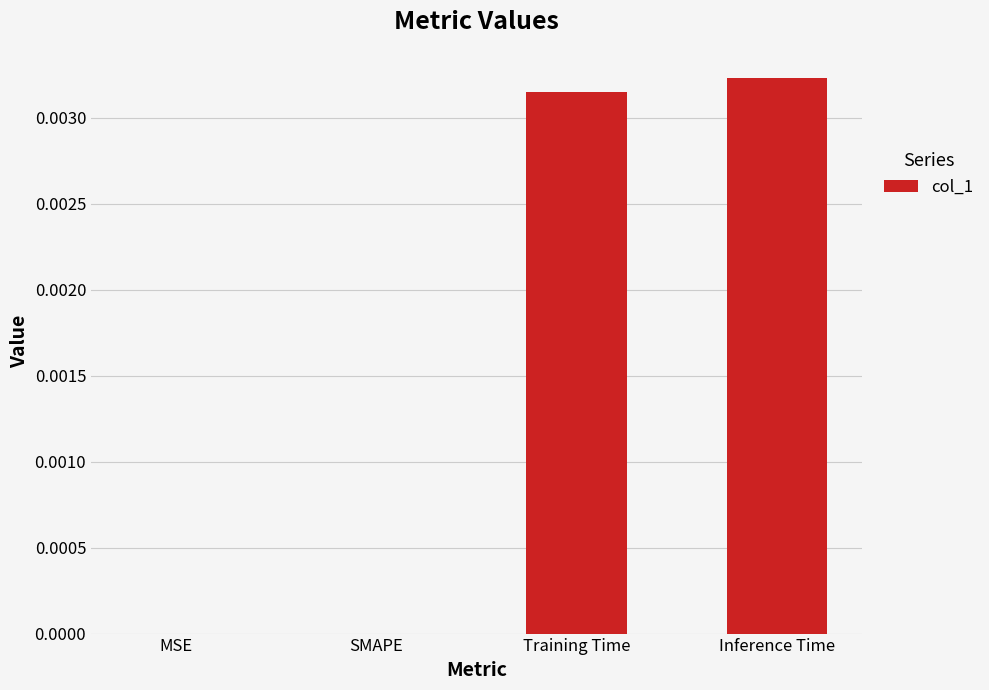

True or false: the data shows 0.0 at Inference Time.

True